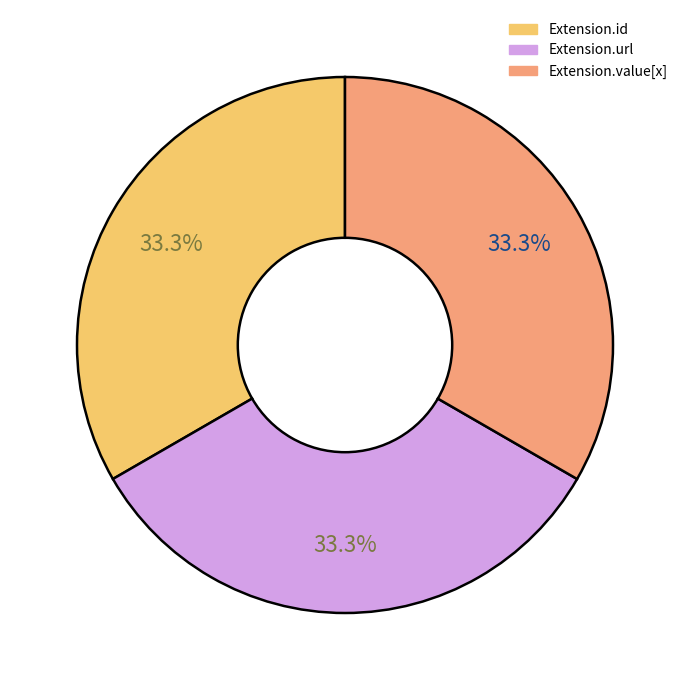

Is there a majority slice in this chart?

No